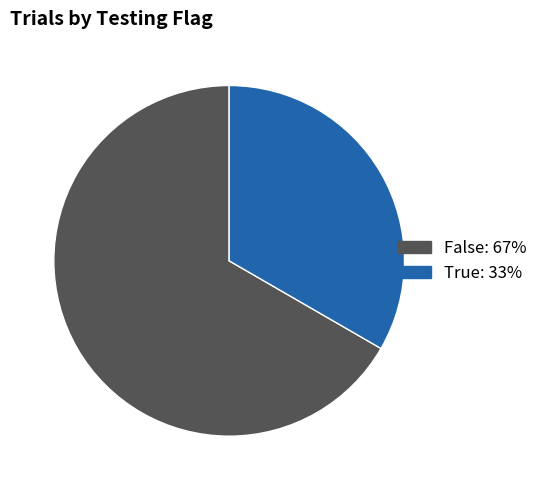

The False slice represents 80% of the pie. True or false?

False